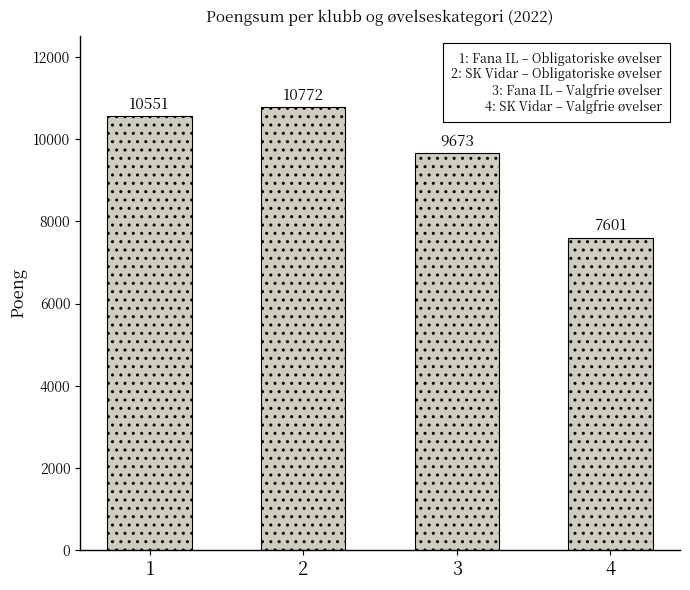

The value at 4 is 7601. True or false?

True